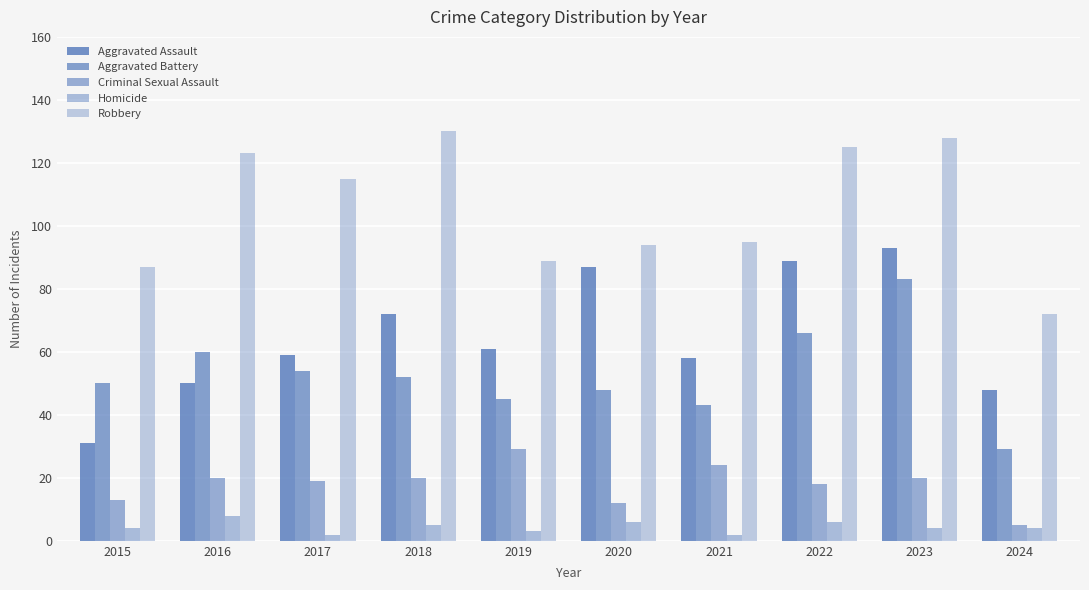

Which series has the widest spread of values?

Aggravated Assault